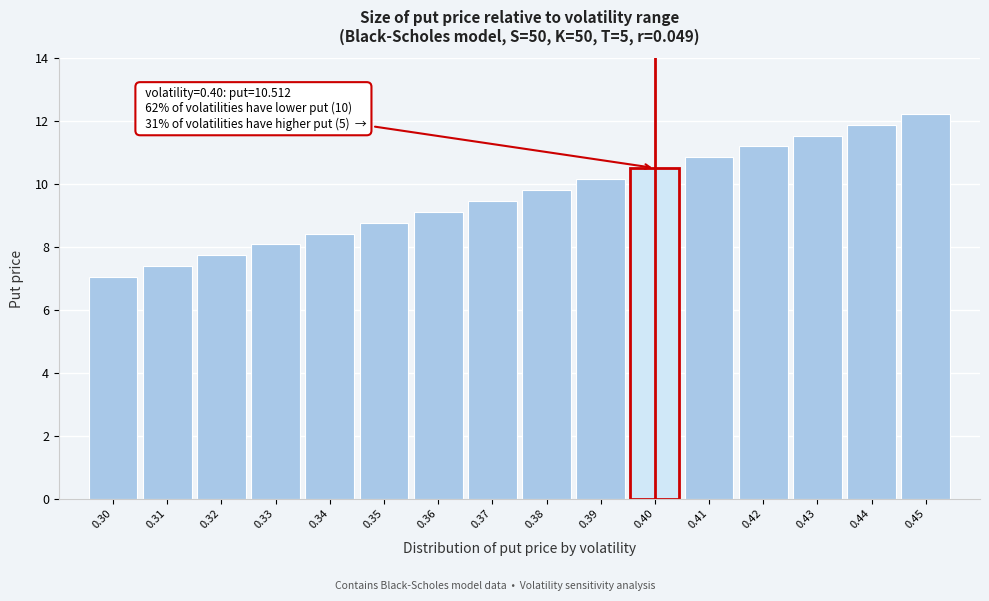

Reading left to right, transcribe all the data shown in this chart.

0.30=7.0	0.31=7.4	0.32=7.7	0.33=8.1	0.34=8.4	0.35=8.8	0.36=9.1	0.37=9.5	0.38=9.8	0.39=10.2	0.40=10.5	0.41=10.9	0.42=11.2	0.43=11.5	0.44=11.9	0.45=12.2